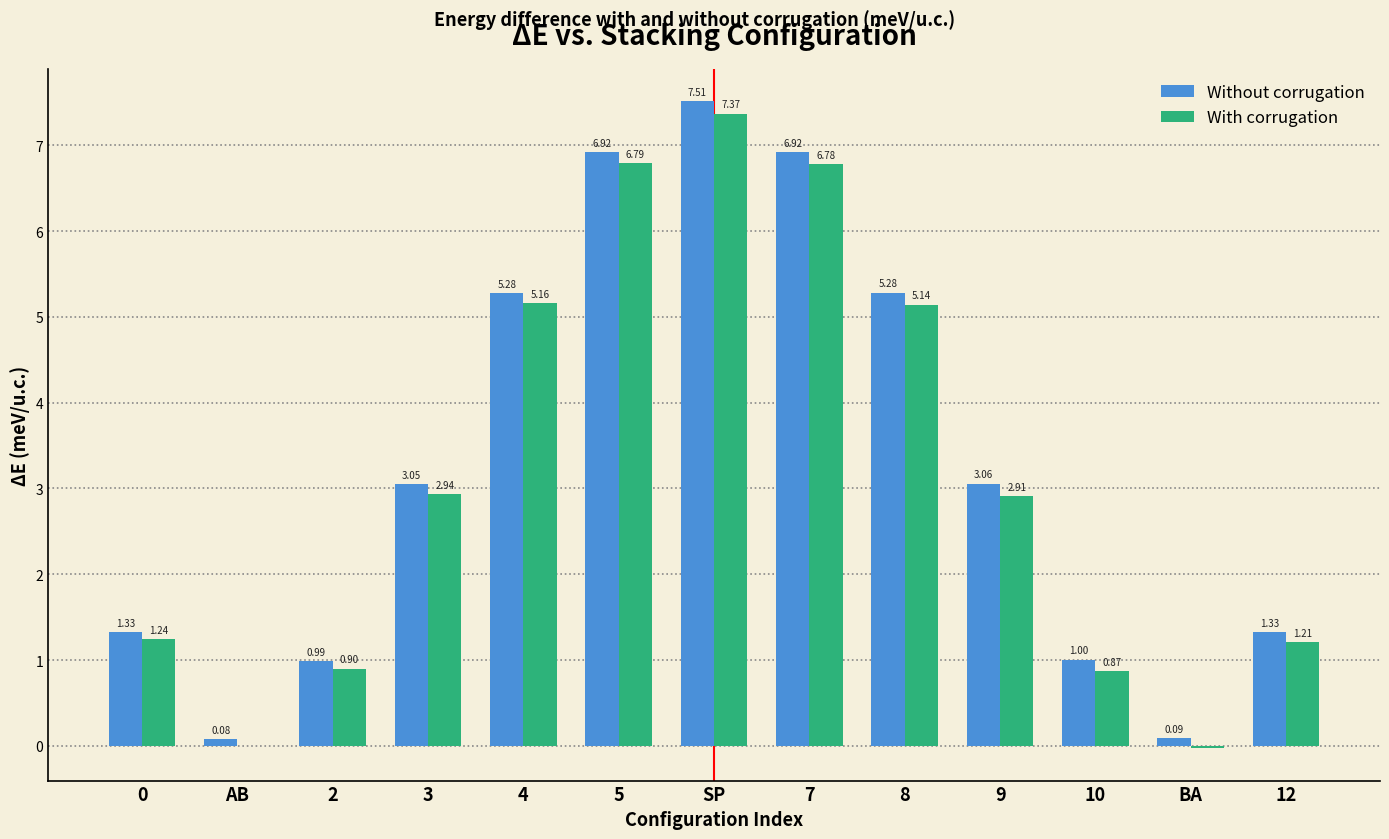

What is the sum of the With corrugation values at 12 and 7?

8.0